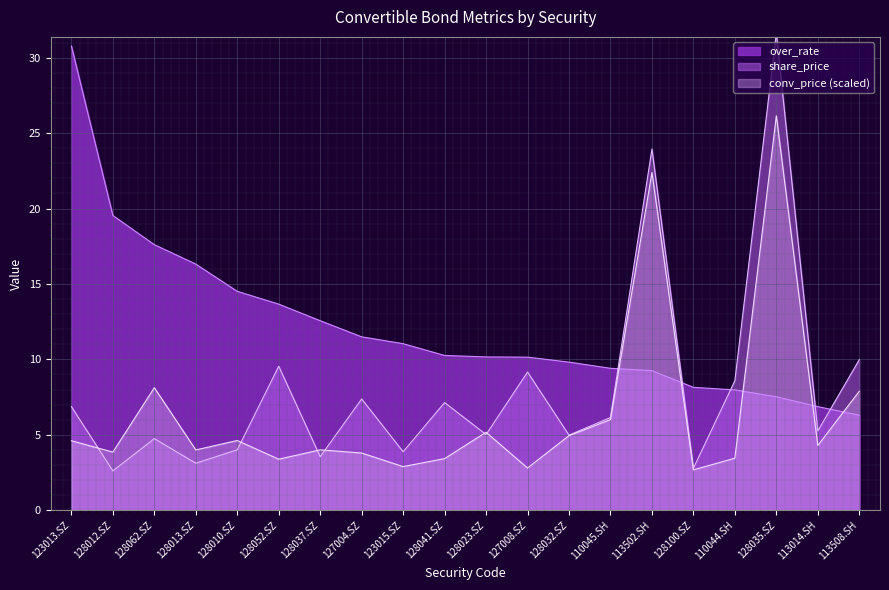

The value of over_rate at 127004.SZ is 4.5. True or false?

False